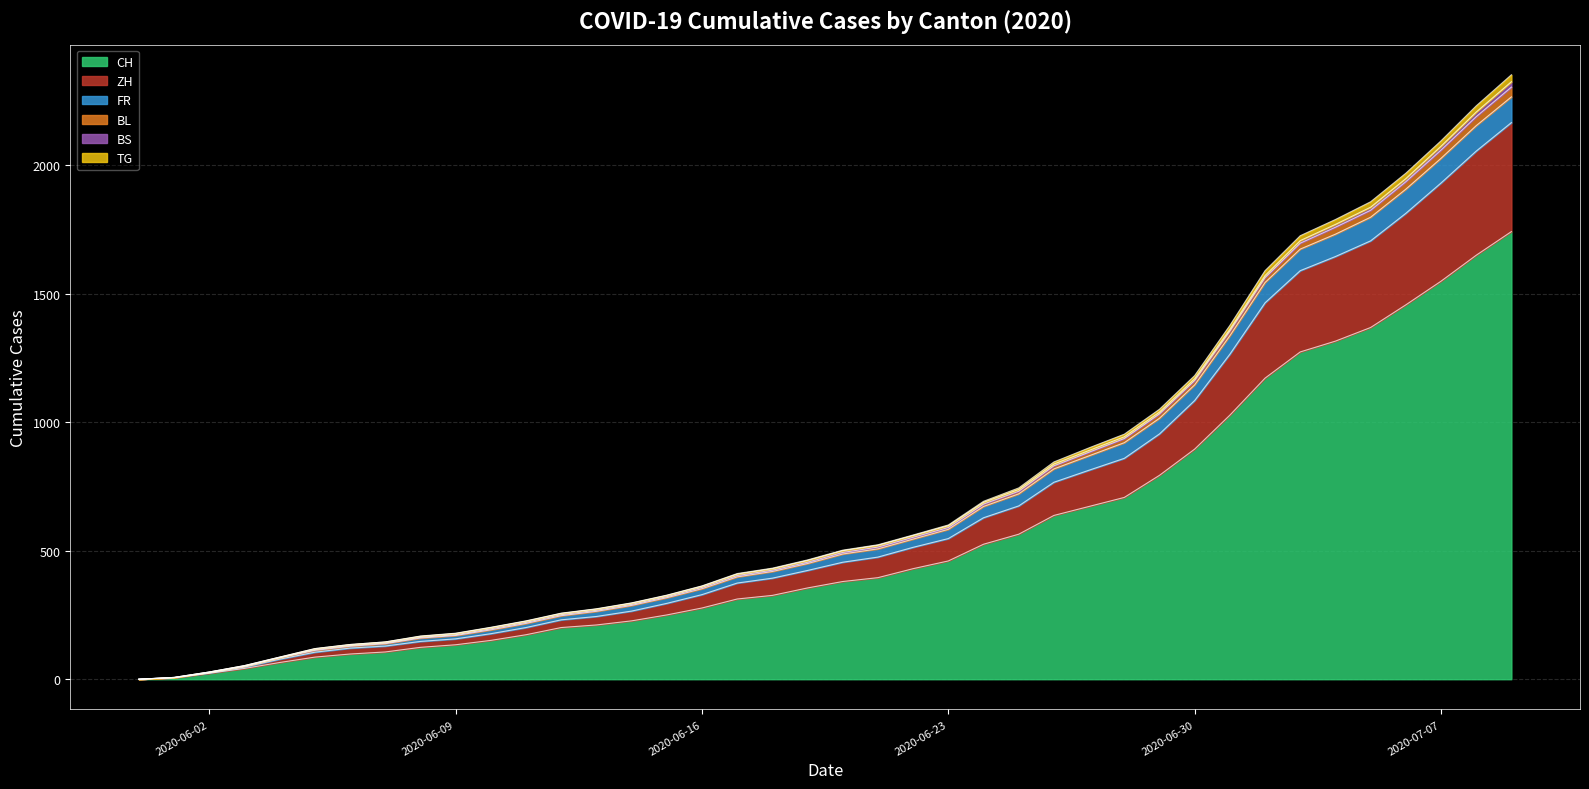

What is the highest value of the CH series?

1741